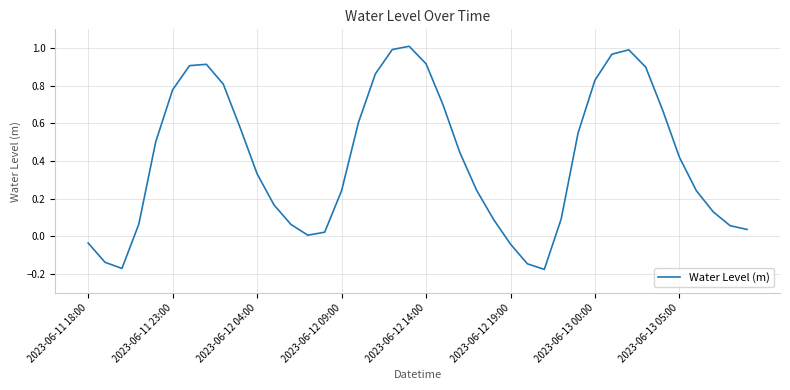

How many interior local peaks (higher than both neighbors) does the data have?

3